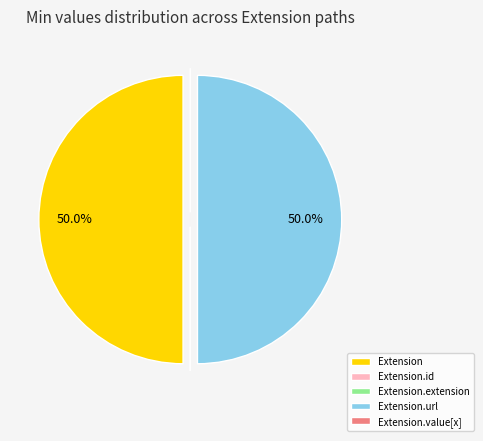

Does any single category account for the majority?

No